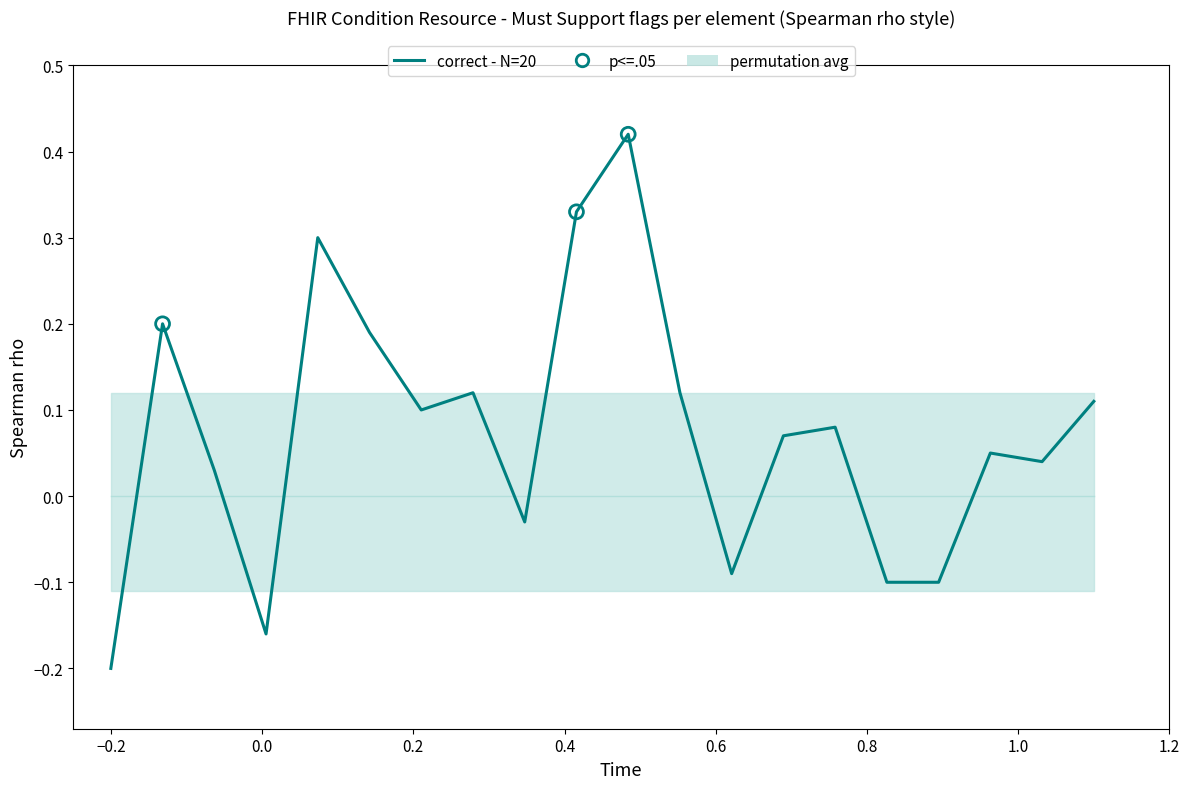

What are all the series names shown in the legend?

correct - N=20, permutation avg